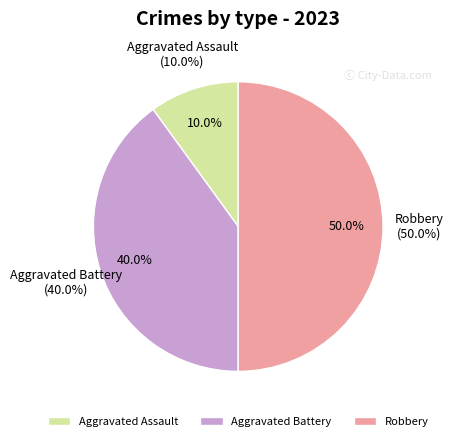

What portion of the pie excludes Aggravated Assault?

90.0%